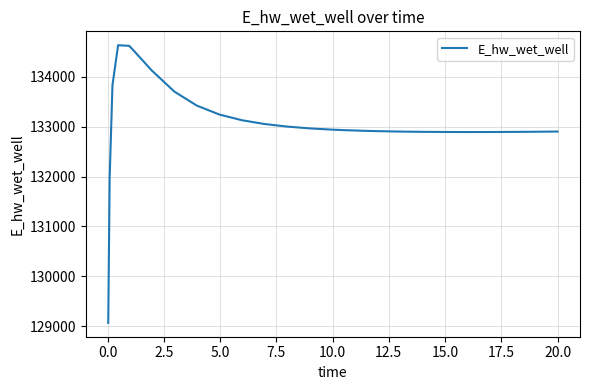

What is the minimum value shown in the chart?

129070.4